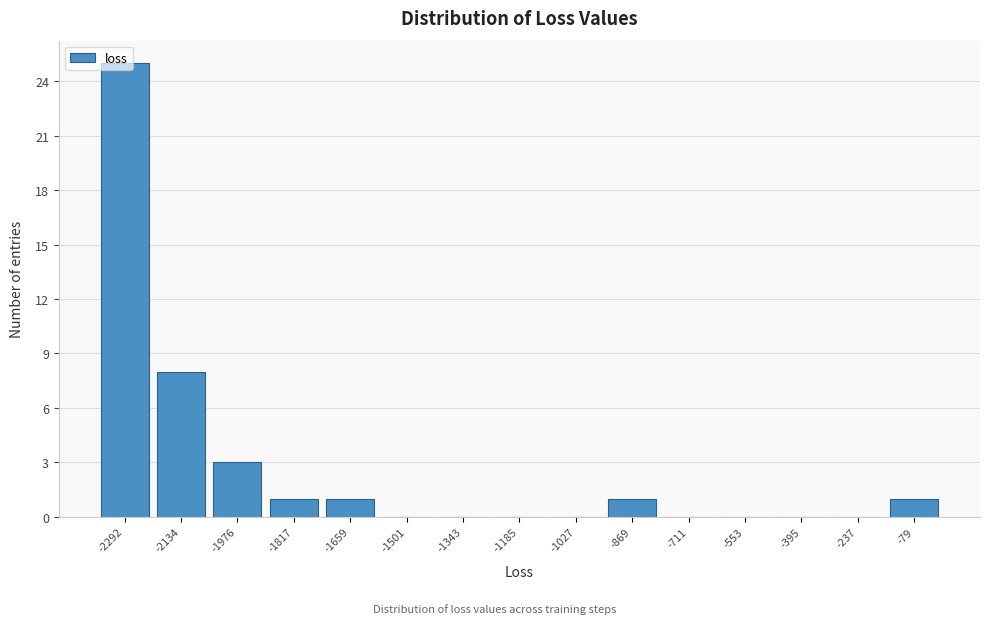

Over which range of the x-axis is the bar tallest?

-2380 to -2220